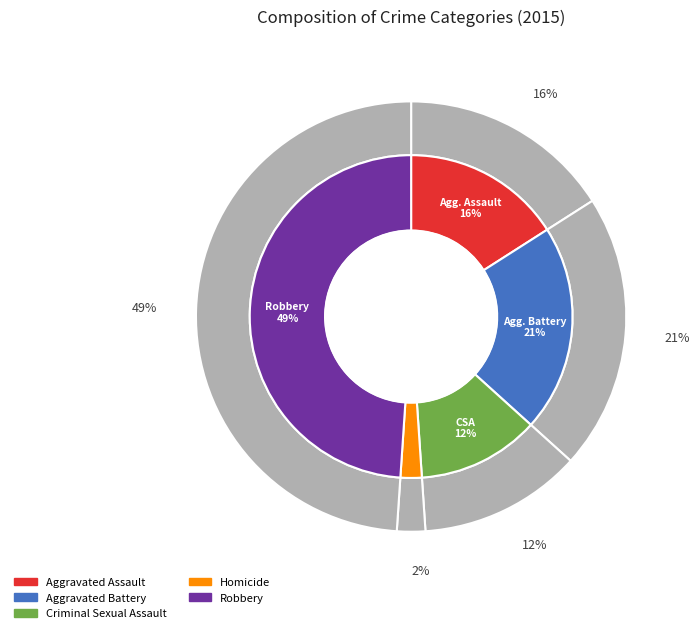

How many segments does this pie chart have?

5